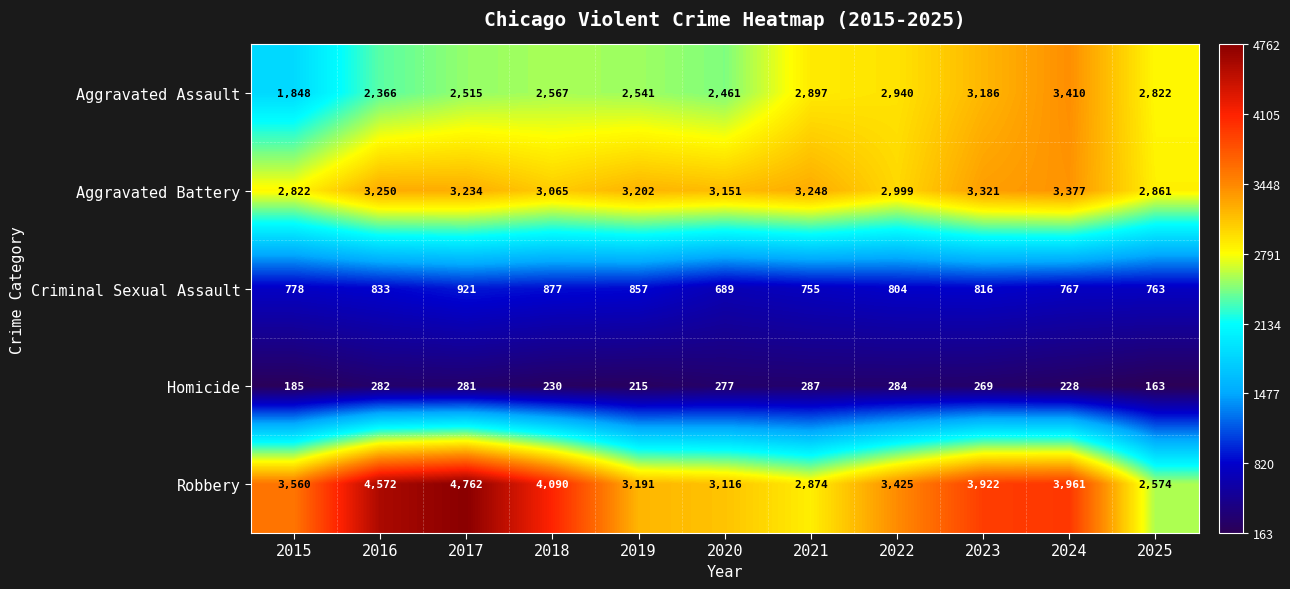

The Aggravated Battery series shows 3377 at 2024. True or false?

True